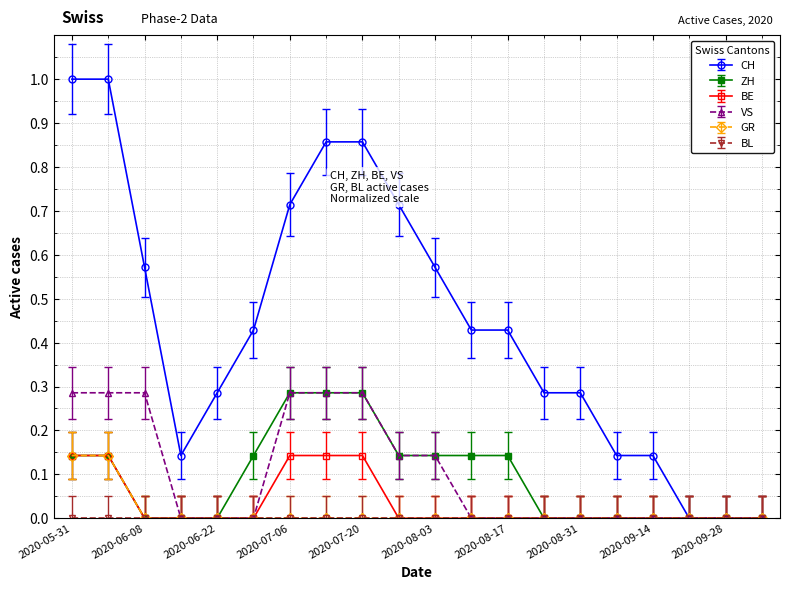

Which series has the largest range (max minus min)?

CH